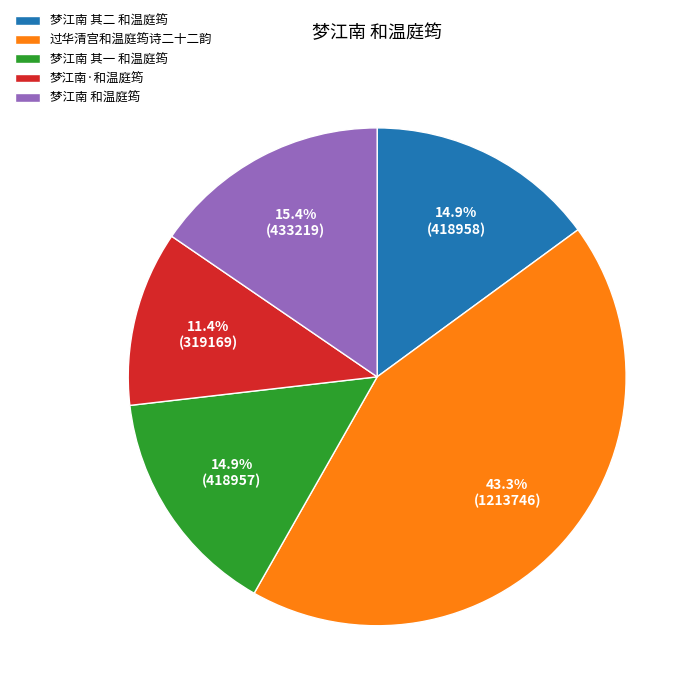

Is the sum of 过华清宫和温庭筠诗二十二韵 and 梦江南 其一 和温庭筠 greater than half?

Yes